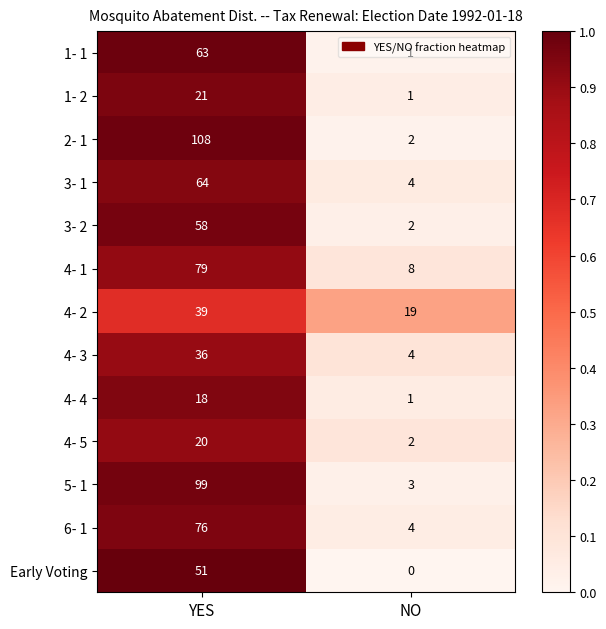

What is the difference between the 5- 1 values at NO and YES?

96